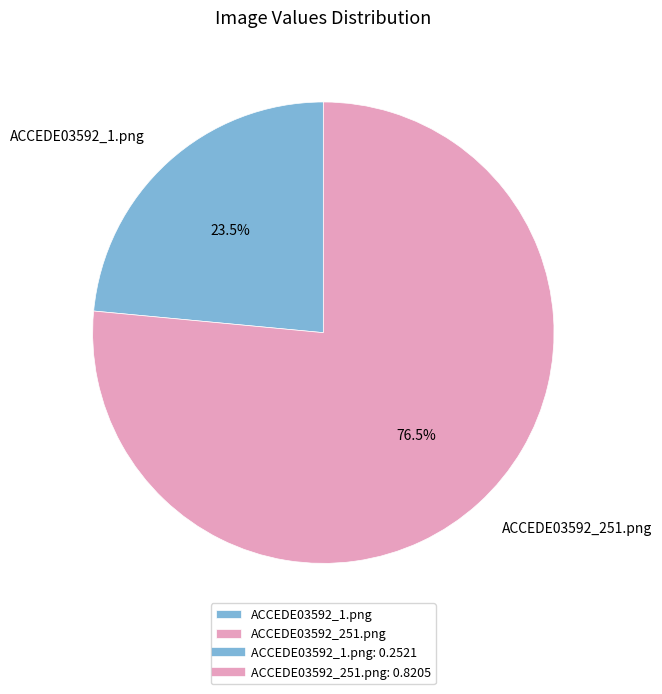

Which category has the biggest portion of the pie?

ACCEDE03592_251.png